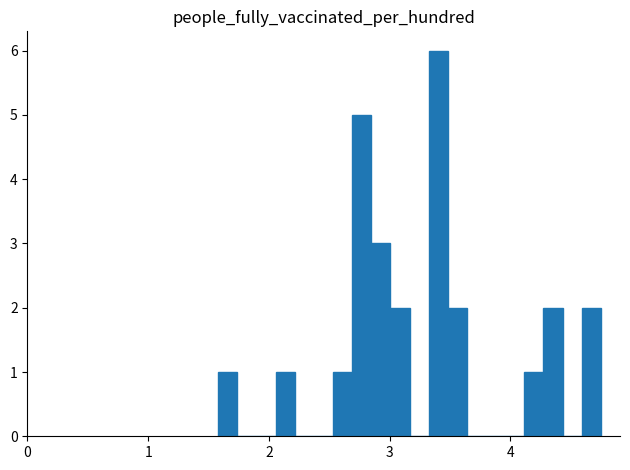

Around what value on the x-axis is the tallest bar? Give the approximate position of its centre, as read against the axis.

3.4